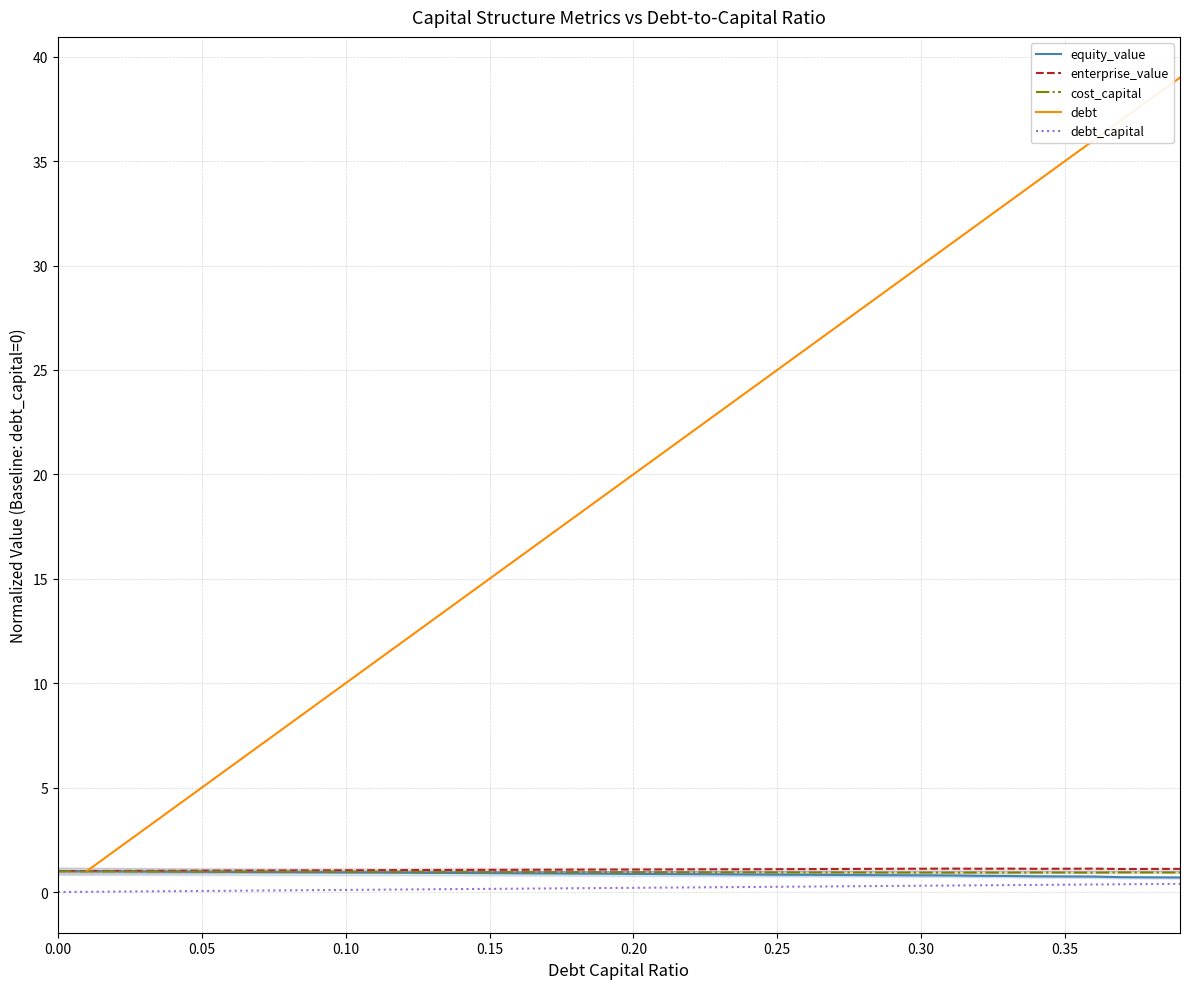

Which series changed the most between 0.12 and 0.34?

debt_capital